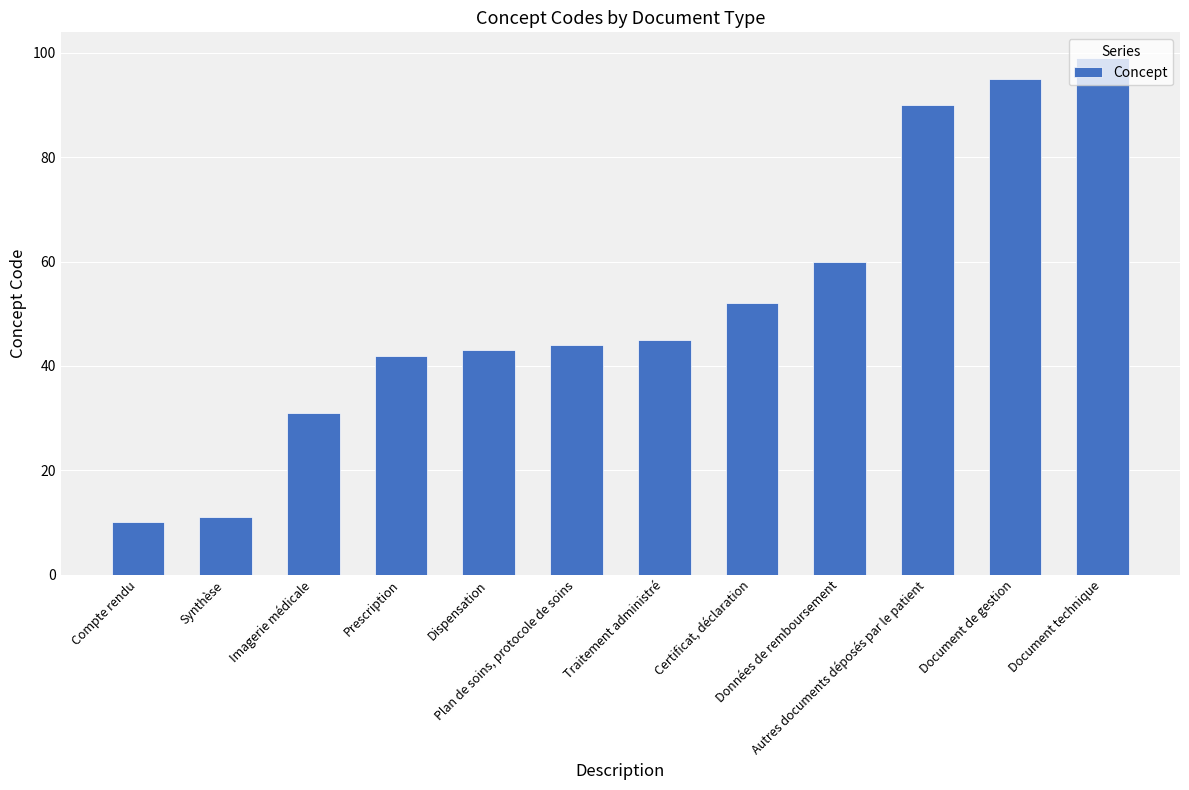

What is the sum of all values?

622